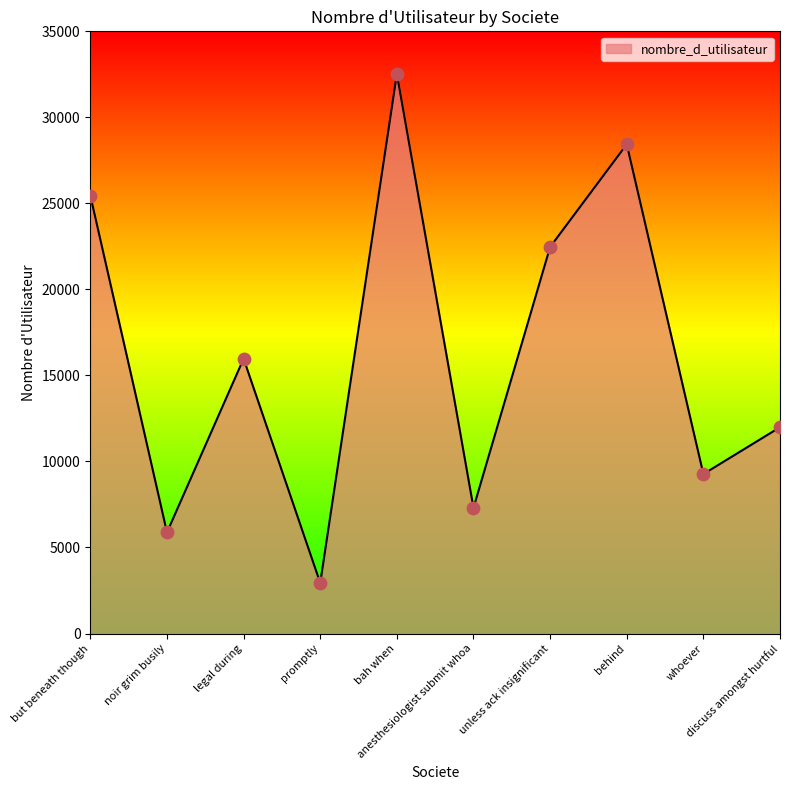

Between behind and but beneath though, which is larger?

behind